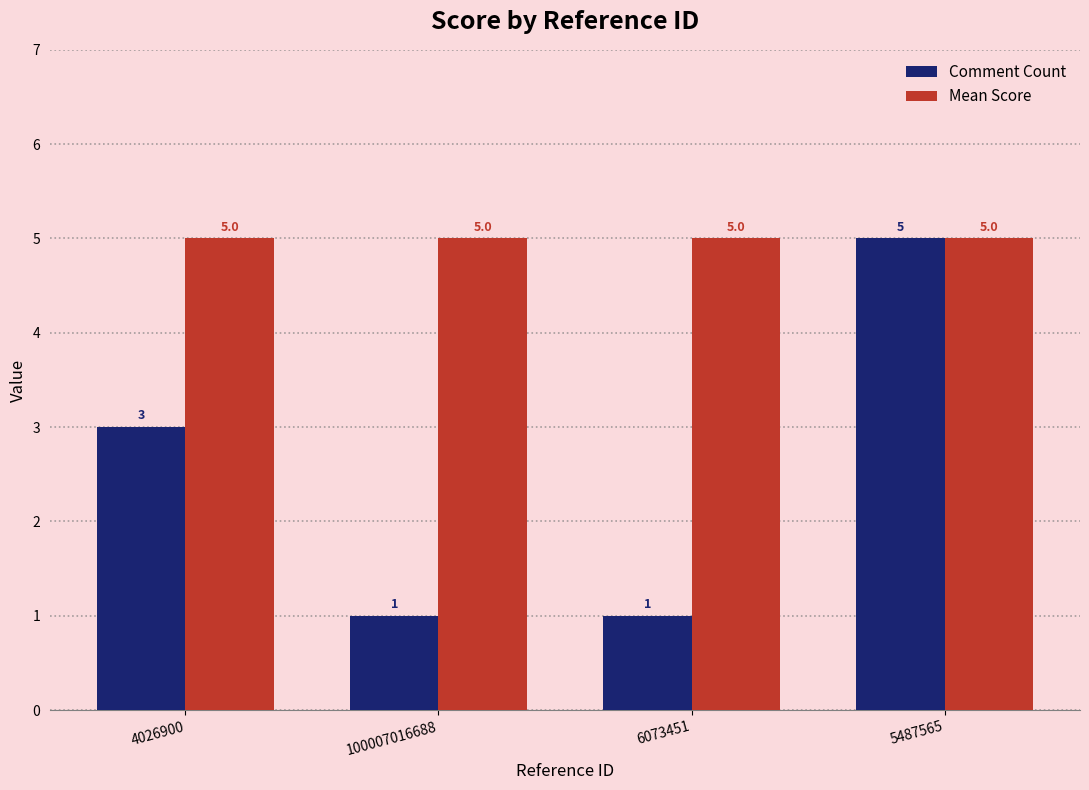

How many categories are shown in the chart?

4